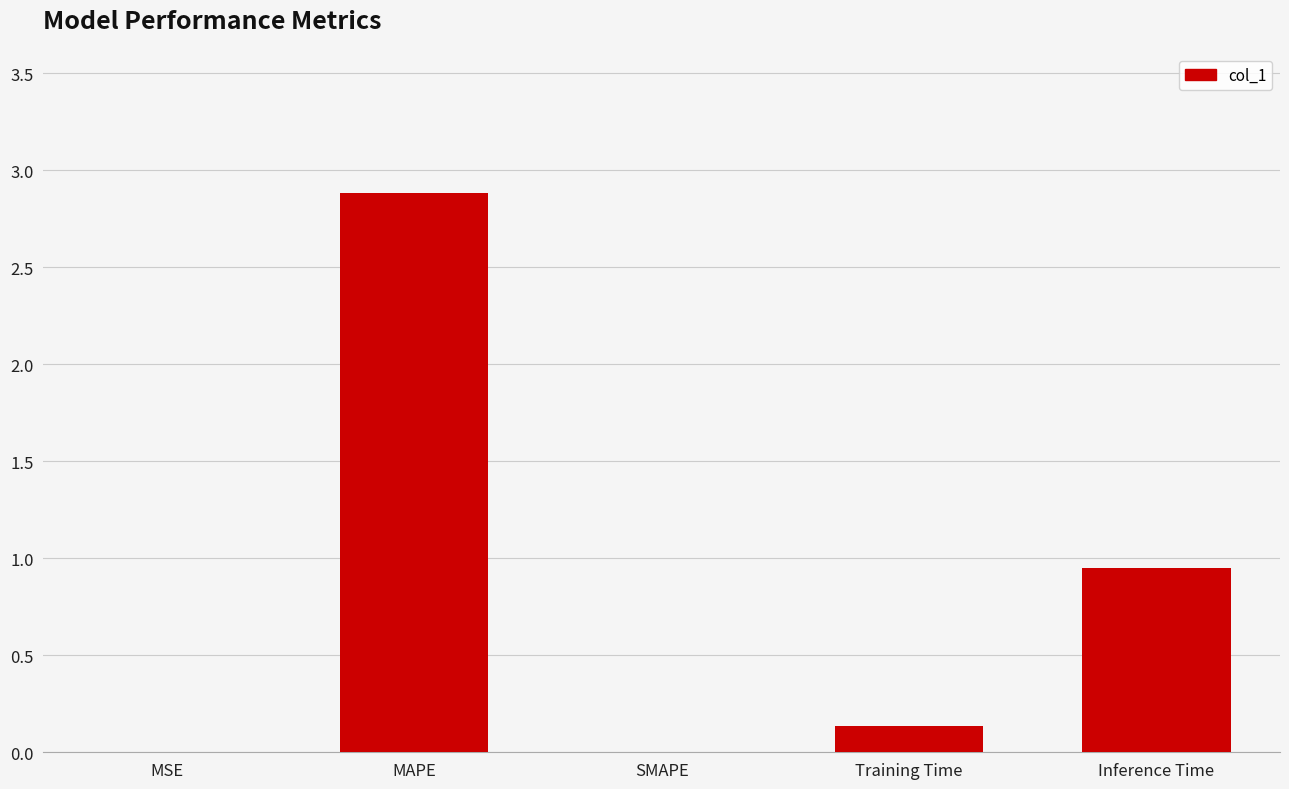

Count the number of categories in the chart.

5